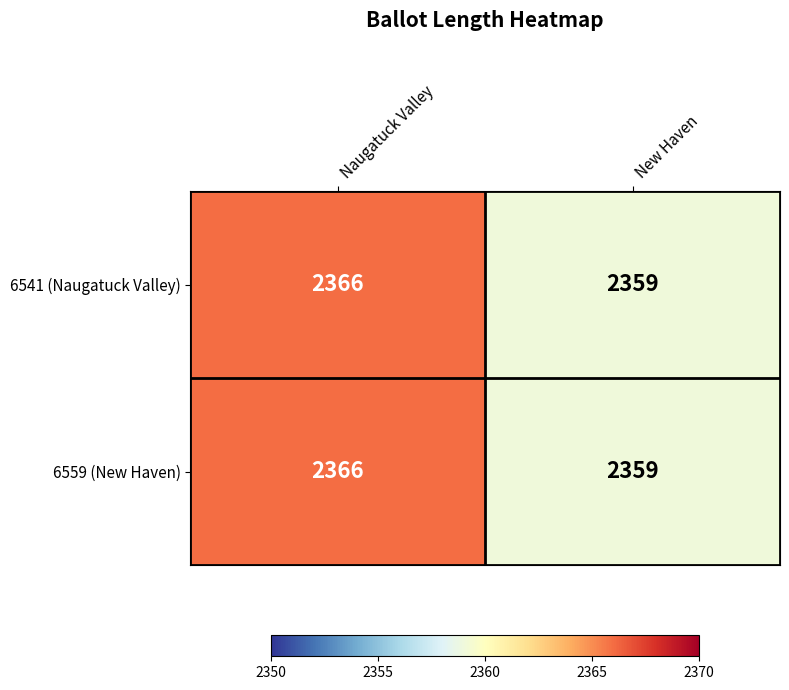

What is the total value across all series at Naugatuck Valley?

4732